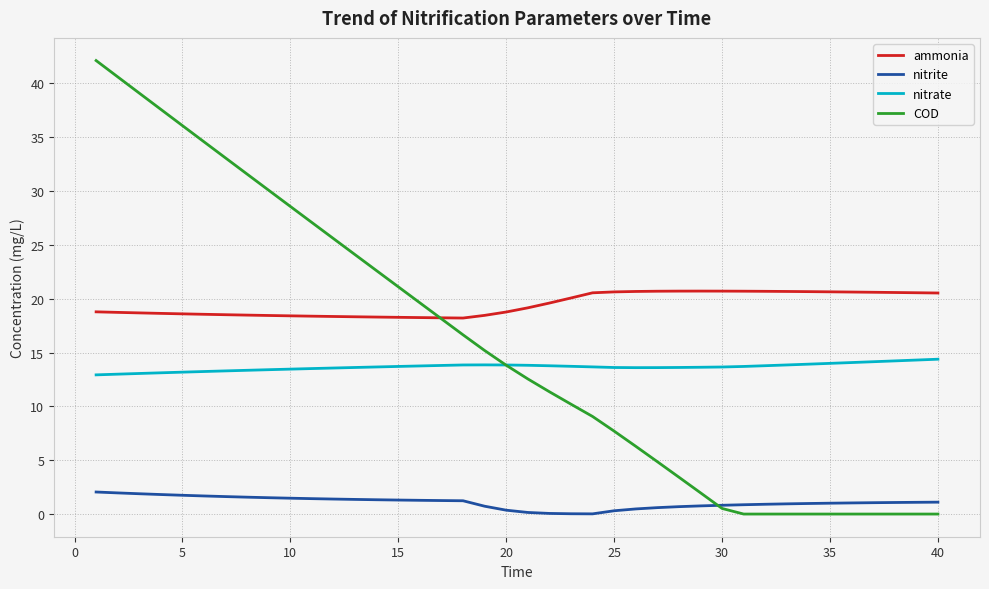

Which series has the largest total across all categories?

ammonia